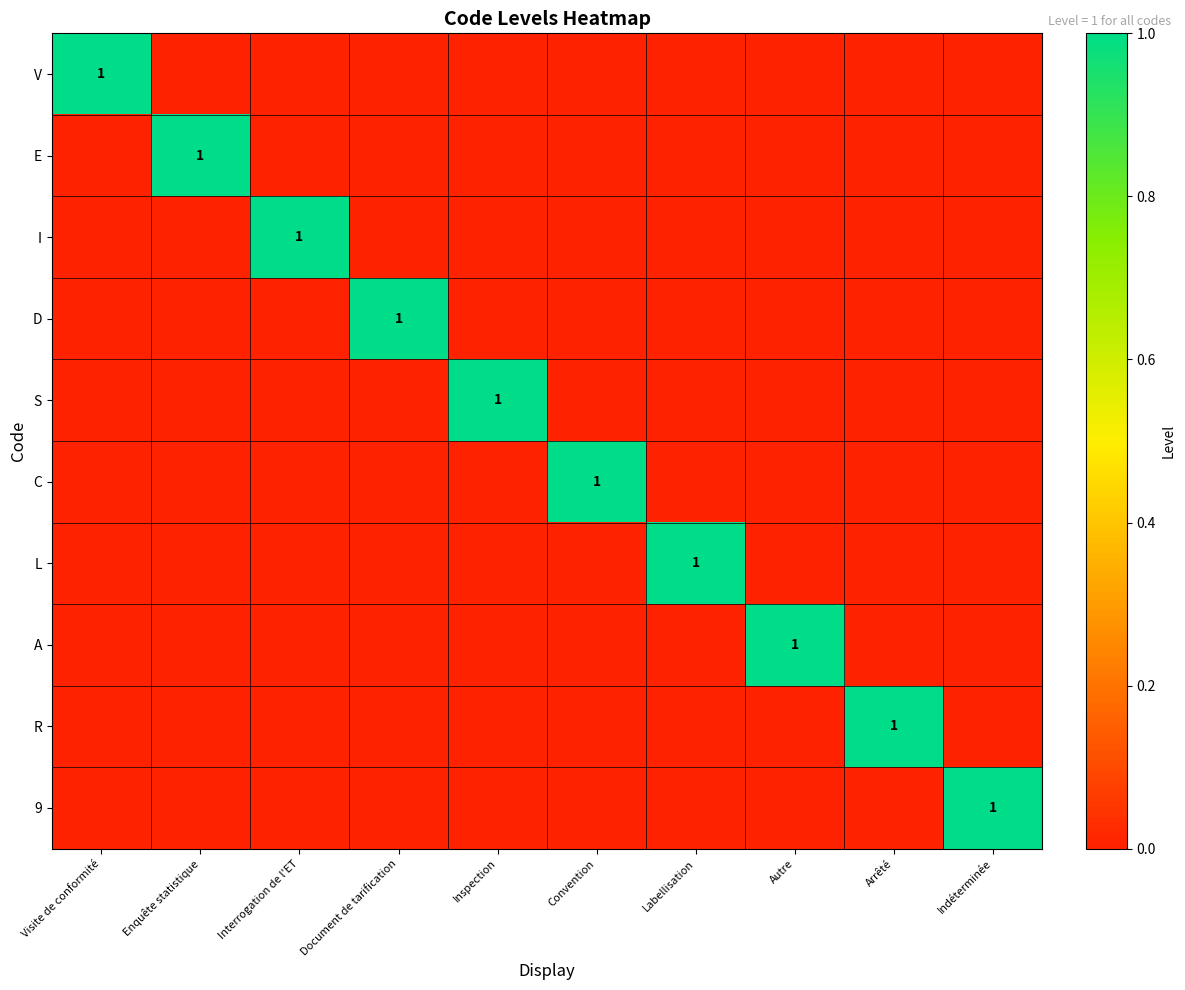

Where is C nearest to the value 0?

Visite de conformité